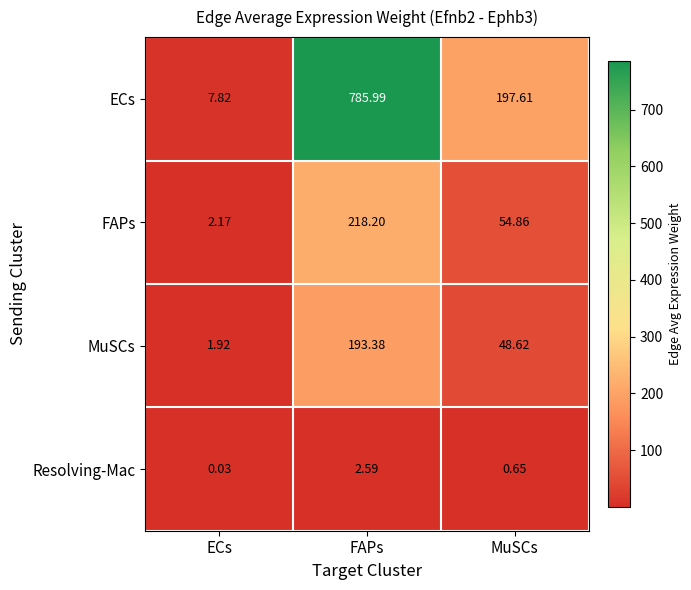

What is the total value across all series at FAPs?

1200.2